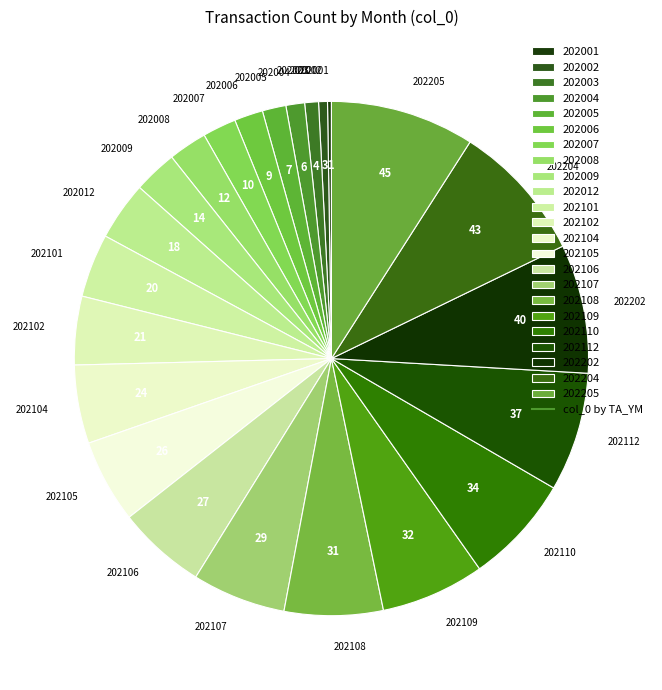

Approximately how many times larger is the value at 202107 compared to 202004?

5.0